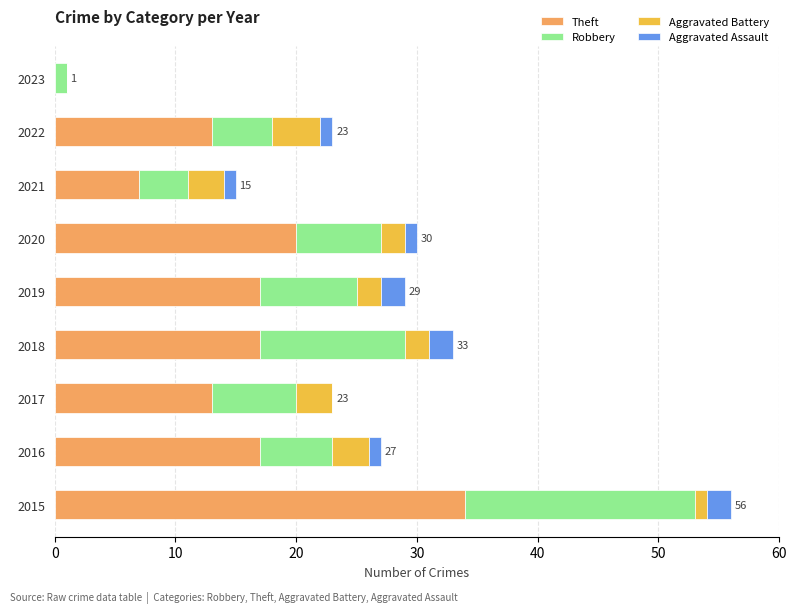

The Theft series shows 25 at 2016. True or false?

False